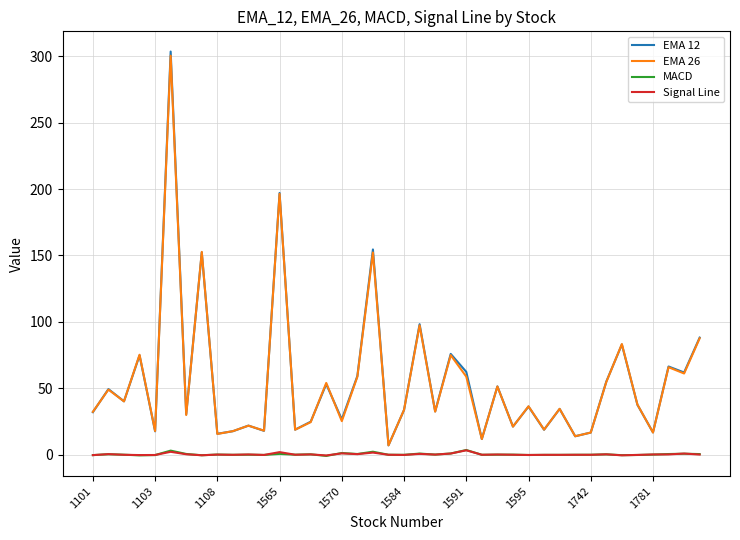

True or false: EMA 26 and Signal Line cross at least once.

False